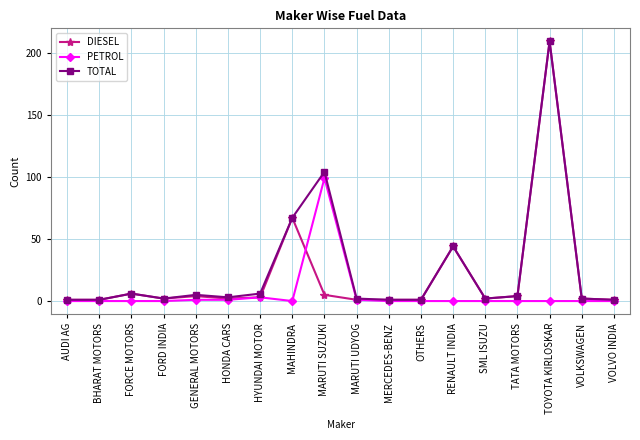

At which label does PETROL reach its peak?

MARUTI SUZUKI